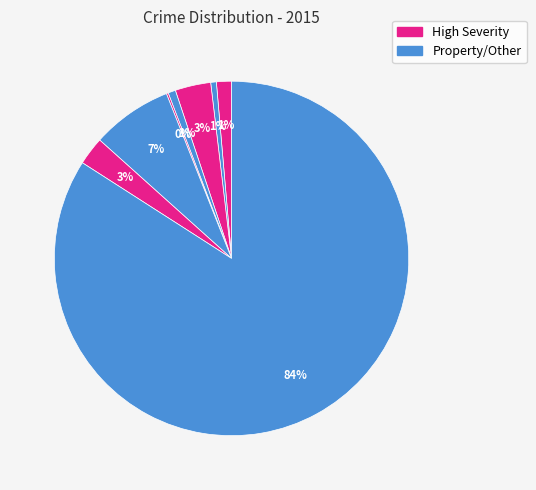

Rank the categories by value from lowest to highest.

Homicide, Aggravated Battery, Criminal Sexual Assault, Aggravated Assault, Robbery, Burglary, Motor Vehicle Theft, Theft